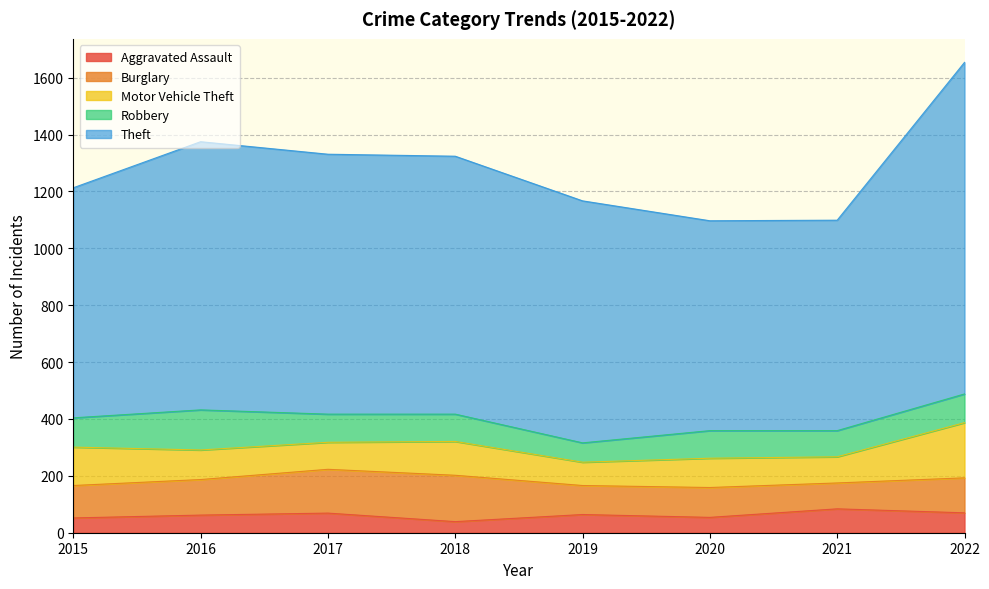

What is the greatest value displayed?

1166